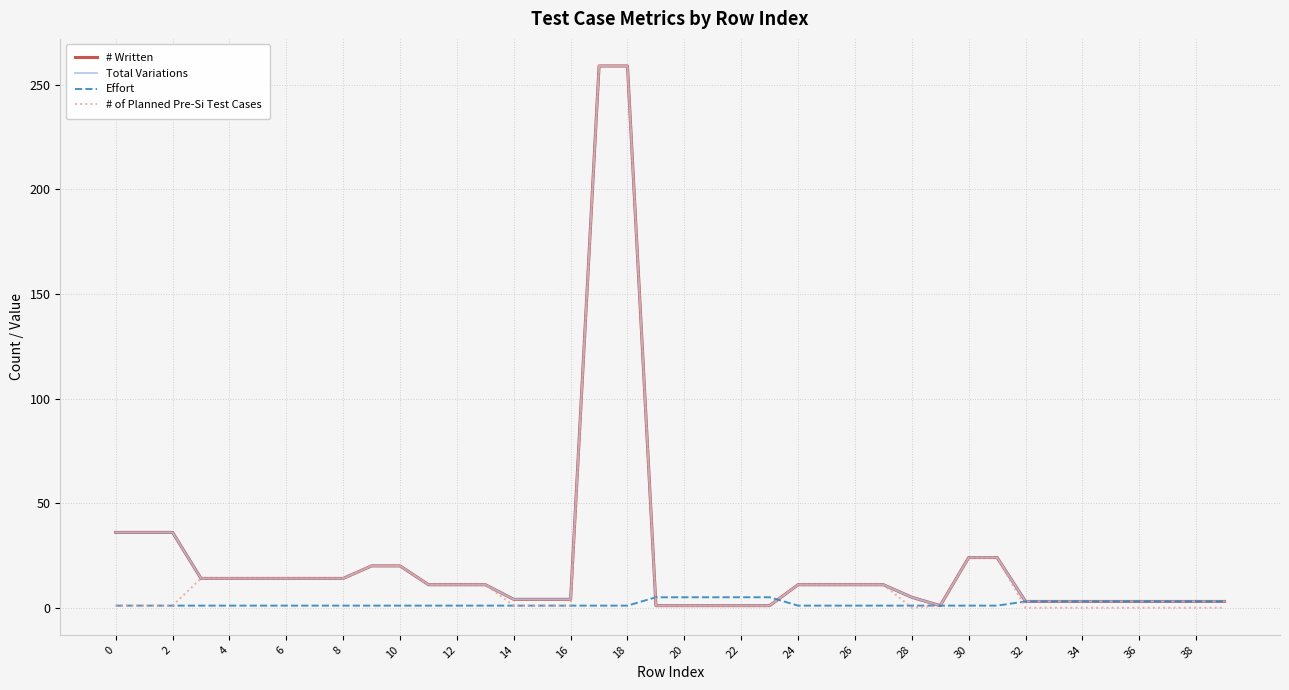

What is the minimum value for # Written?

1